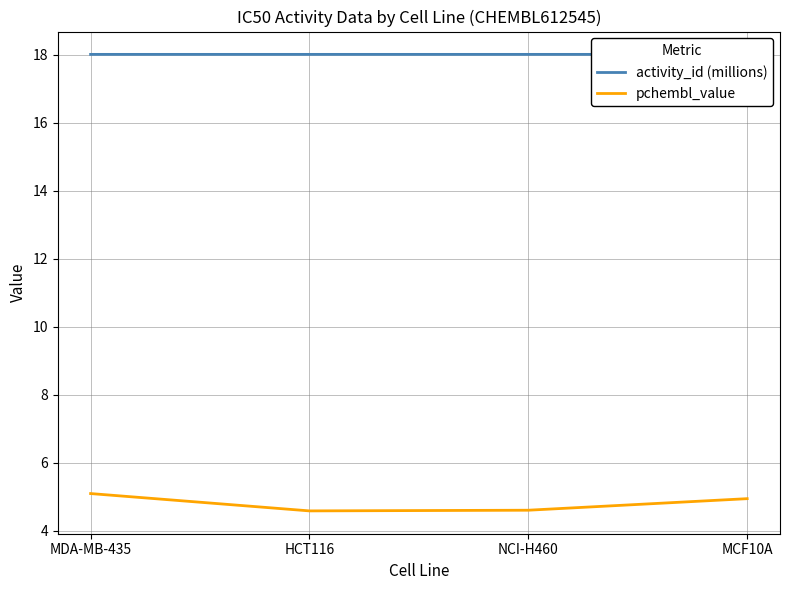

At NCI-H460, list the series in order from largest to smallest.

activity_id (millions), pchembl_value